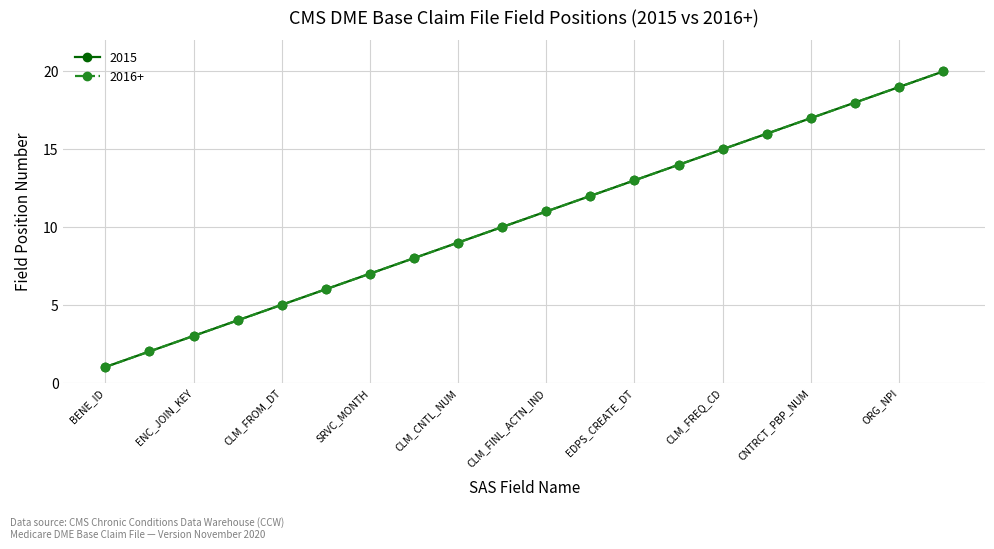

True or false: 2015 has more than 1 interior local peaks.

False